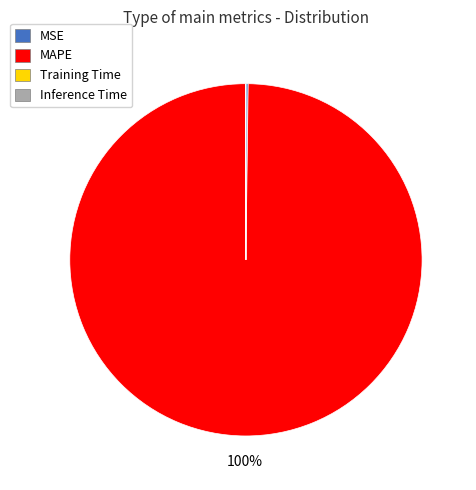

Which slice is the largest?

MAPE